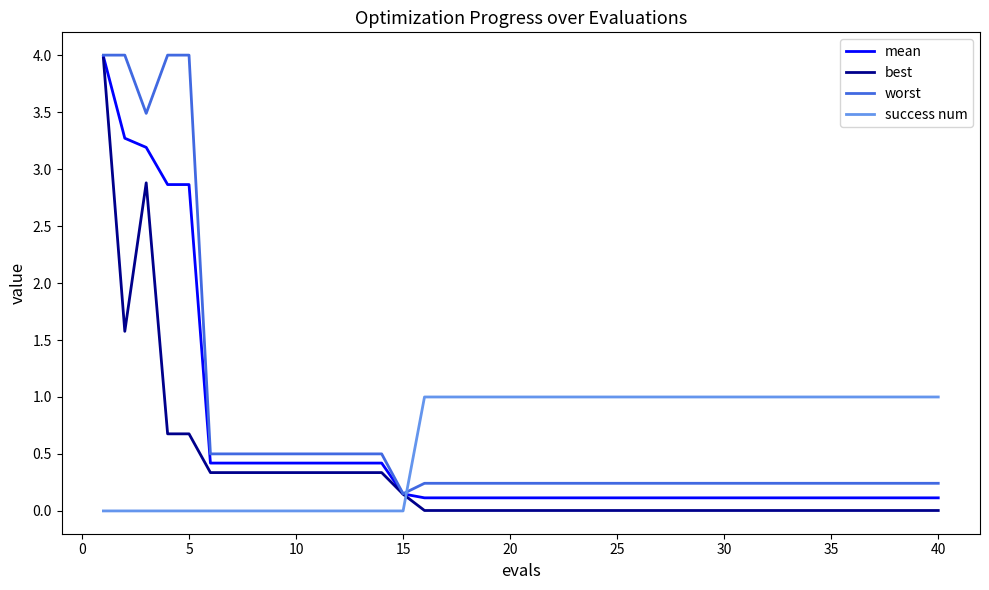

How many intersections are there between success num and best?

1